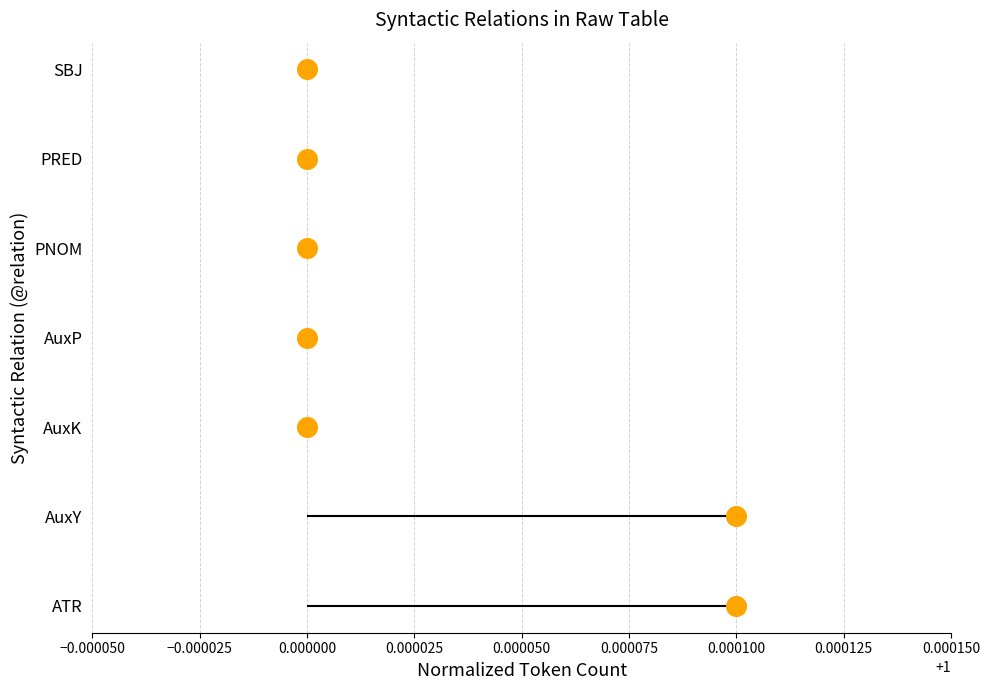

Between −0.000050 and 0.000050, which is larger?

0.000050